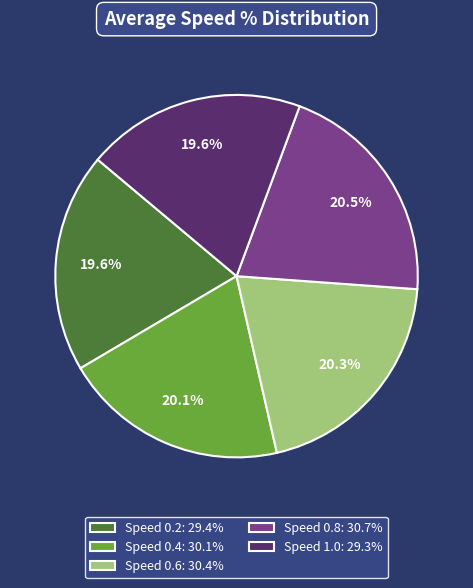

To the nearest percent, what is the difference between the largest and smallest slice percentages?

1%